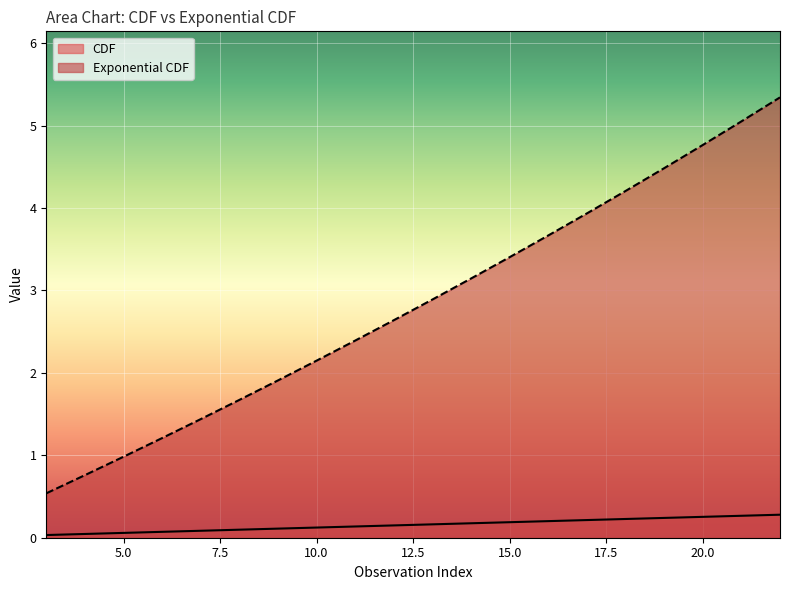

Reading right to left, what are all the values shown in this chart?

CDF: 0.3	0.3	0.3	0.2	0.2	0.2	0.2	0.2	0.2	0.2	0.1	0.1	0.1	0.1	0.1	0.1	0.1	0.1	0.0	0.0
Exponential CDF: 5.3	5.1	4.8	4.5	4.2	3.9	3.7	3.4	3.1	2.9	2.6	2.4	2.1	1.9	1.7	1.4	1.2	1.0	0.8	0.5